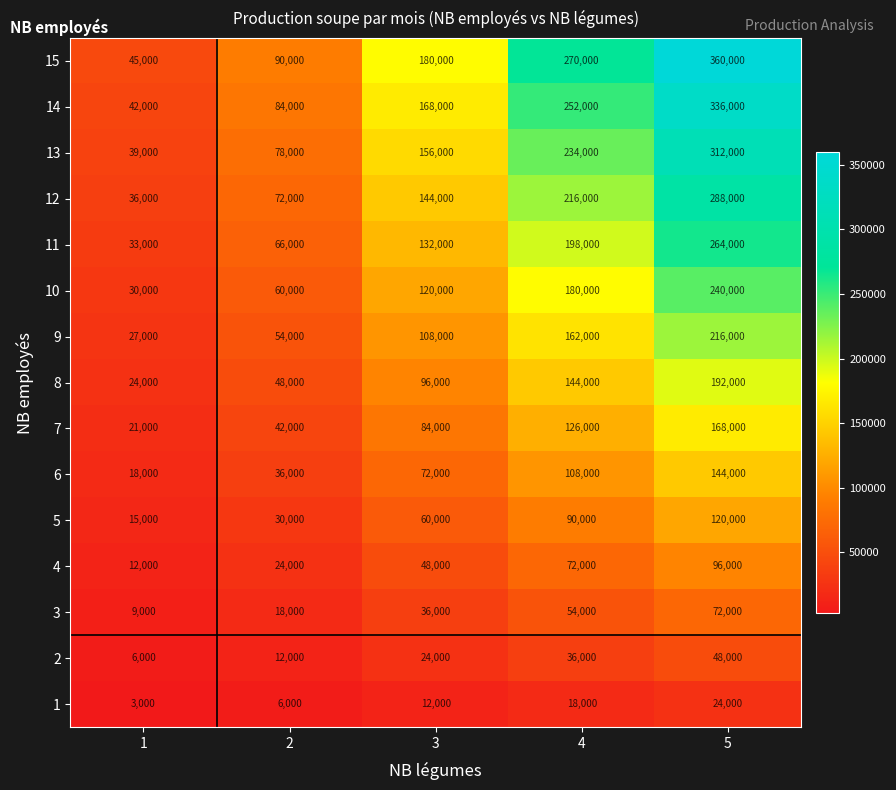

What is the minimum value shown in the chart?

3000